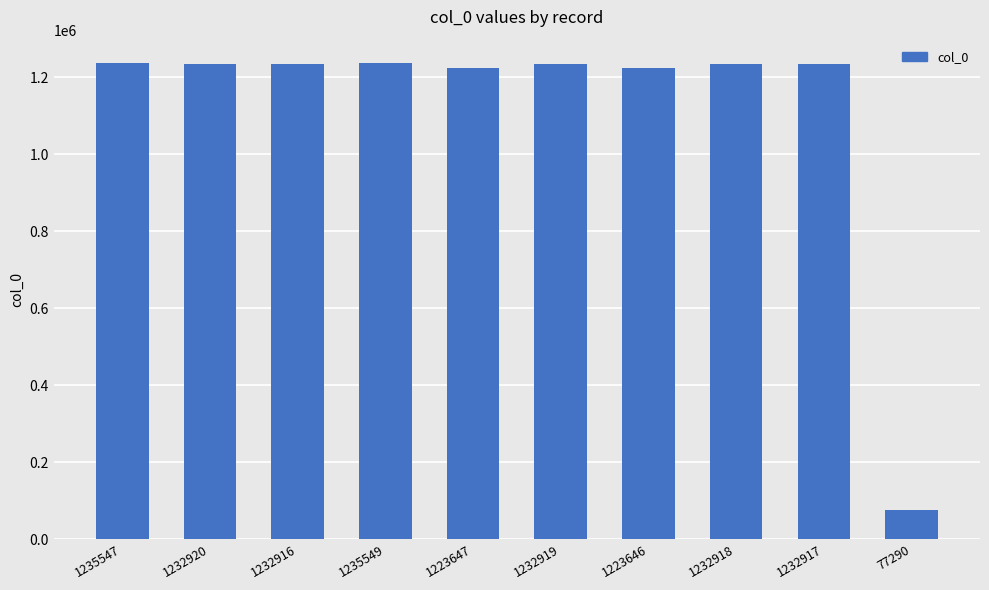

At which category does the chart reach its minimum across all series?

77290